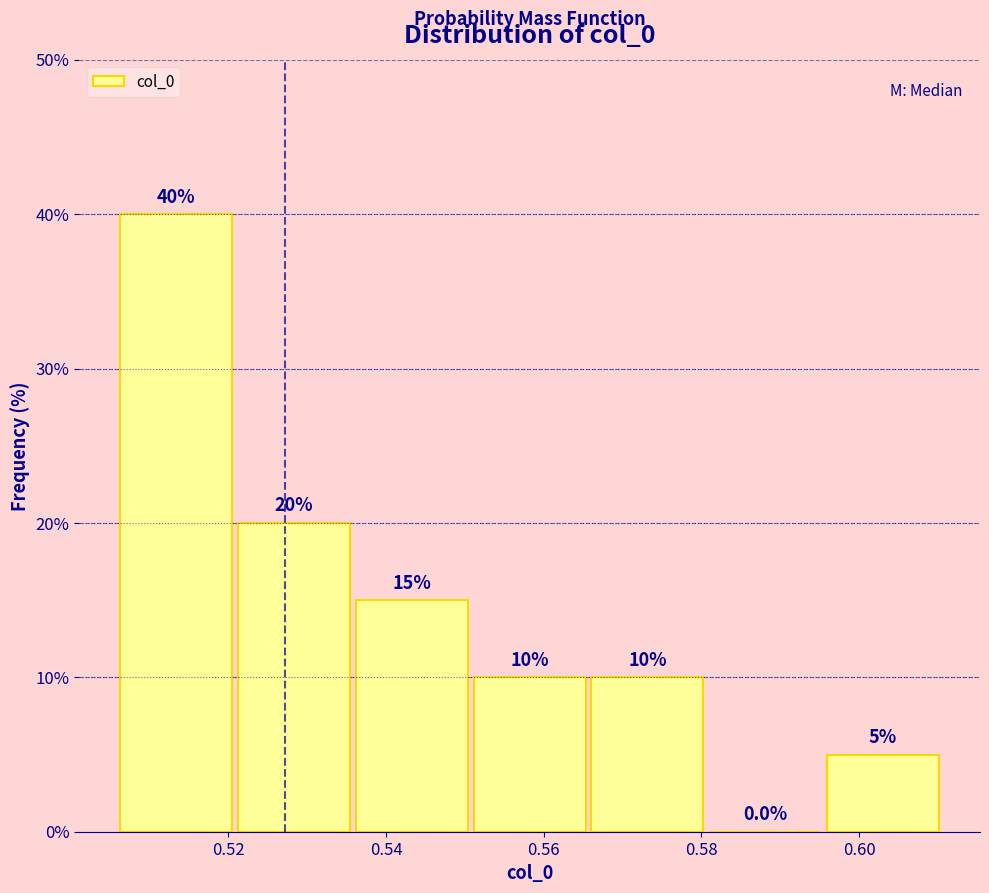

Reading left to right, transcribe this chart: for each bar, give the range it covers on the x-axis and its height. The bar edges are not printed on the chart, so give them approximately, as read against the axis.

0.506 to 0.520: 40.0
0.520 to 0.536: 20.0
0.536 to 0.550: 15.0
0.550 to 0.566: 10.0
0.566 to 0.580: 10.0
0.580 to 0.596: 0.0
0.596 to 0.610: 5.0